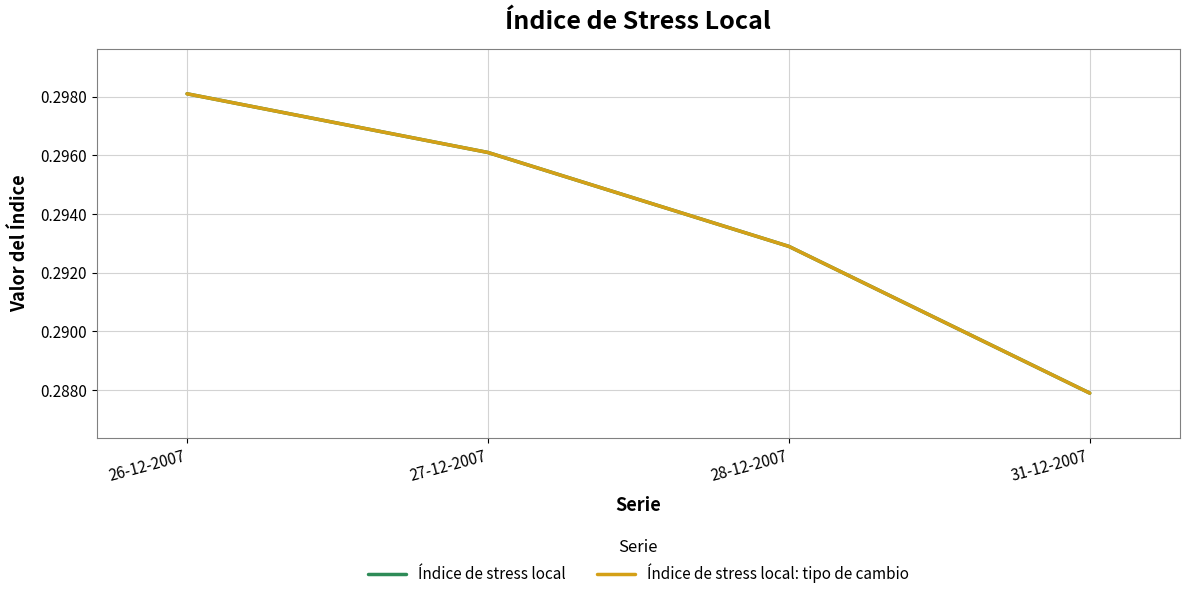

Does the chart have visible grid lines?

Yes